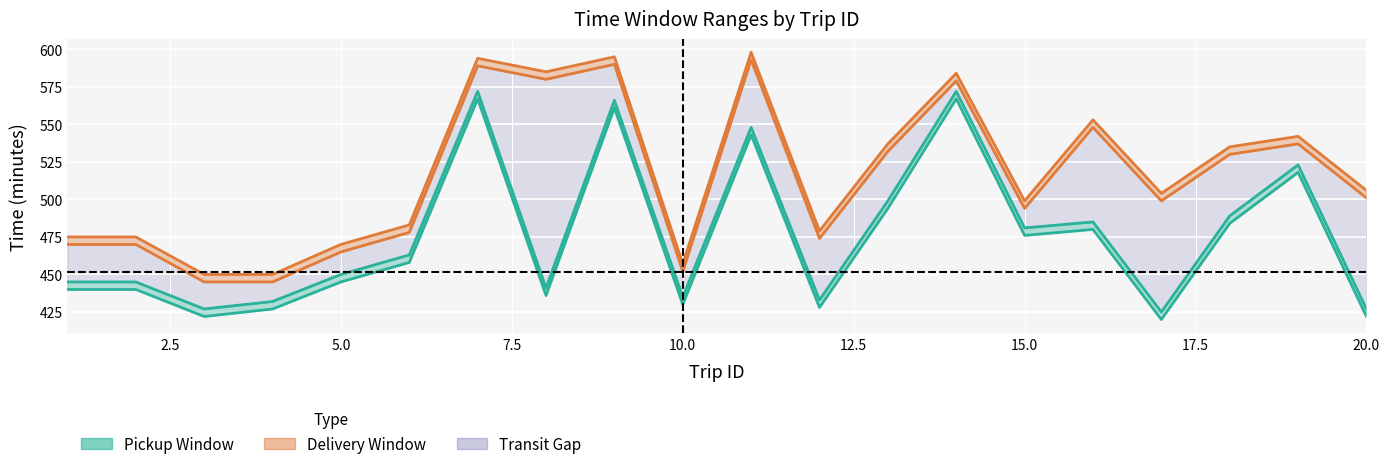

At 9, list the series in order from largest to smallest.

delivery_upper, delivery_lower, pickup_upper, pickup_lower